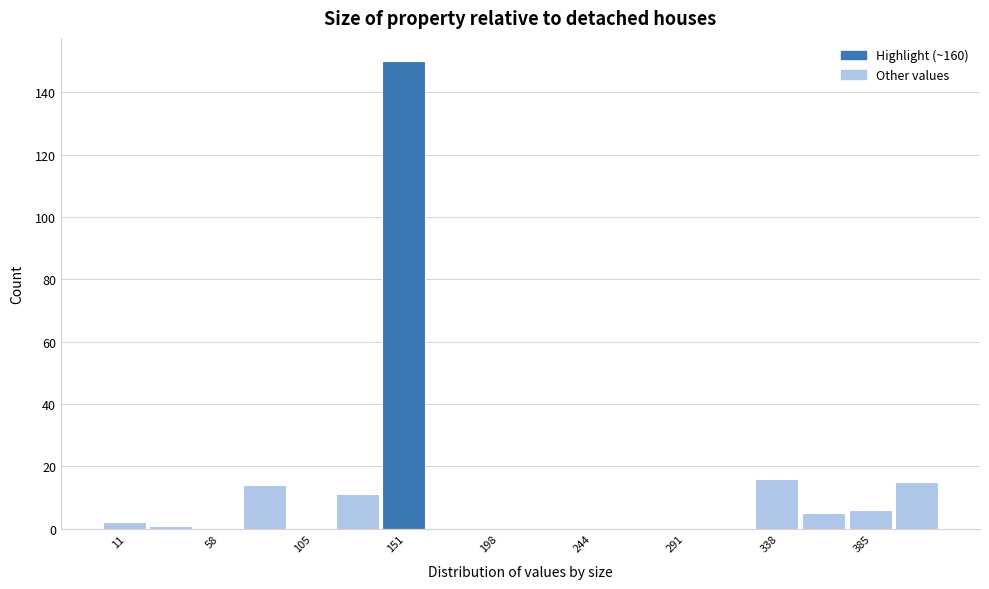

How tall is the bar that spans 70 to 95 on the x-axis? Neither the bar edges nor the heights are printed on the chart, so give them approximately, as read against the axes.

14